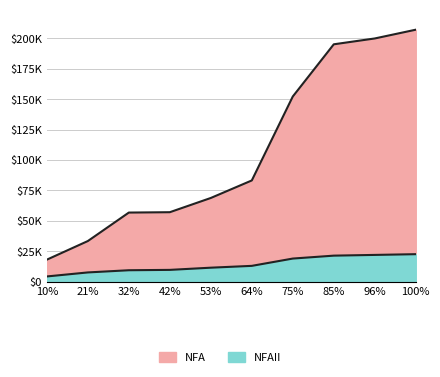

Reading left to right, transcribe all the data shown in this chart.

NFA: 10%=18009	21%=33318	32%=56731	42%=57031	53%=68737	64%=83145	75%=152183	85%=195105	96%=199909	100%=207113
NFAII: 10%=4202	21%=7504	32%=9305	42%=9605	53%=11406	64%=12907	75%=18911	85%=21312	96%=21911	100%=22512